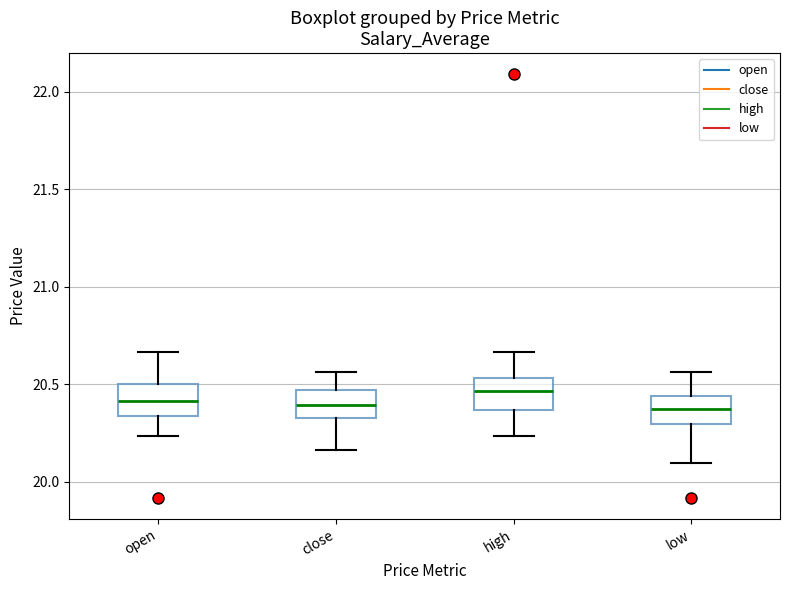

Reading left to right, transcribe this box plot: for each box, give where its median line is, the range the box spans, and where its two whiskers end, as read against the y-axis. The values are not printed on the chart, so give them approximately, as read against the axis.

open: median 20.40, box 20.35 to 20.50, whiskers 20.25 to 20.65
close: median 20.40, box 20.35 to 20.45, whiskers 20.15 to 20.55
high: median 20.45, box 20.35 to 20.55, whiskers 20.25 to 20.65
low: median 20.35, box 20.30 to 20.45, whiskers 20.10 to 20.55